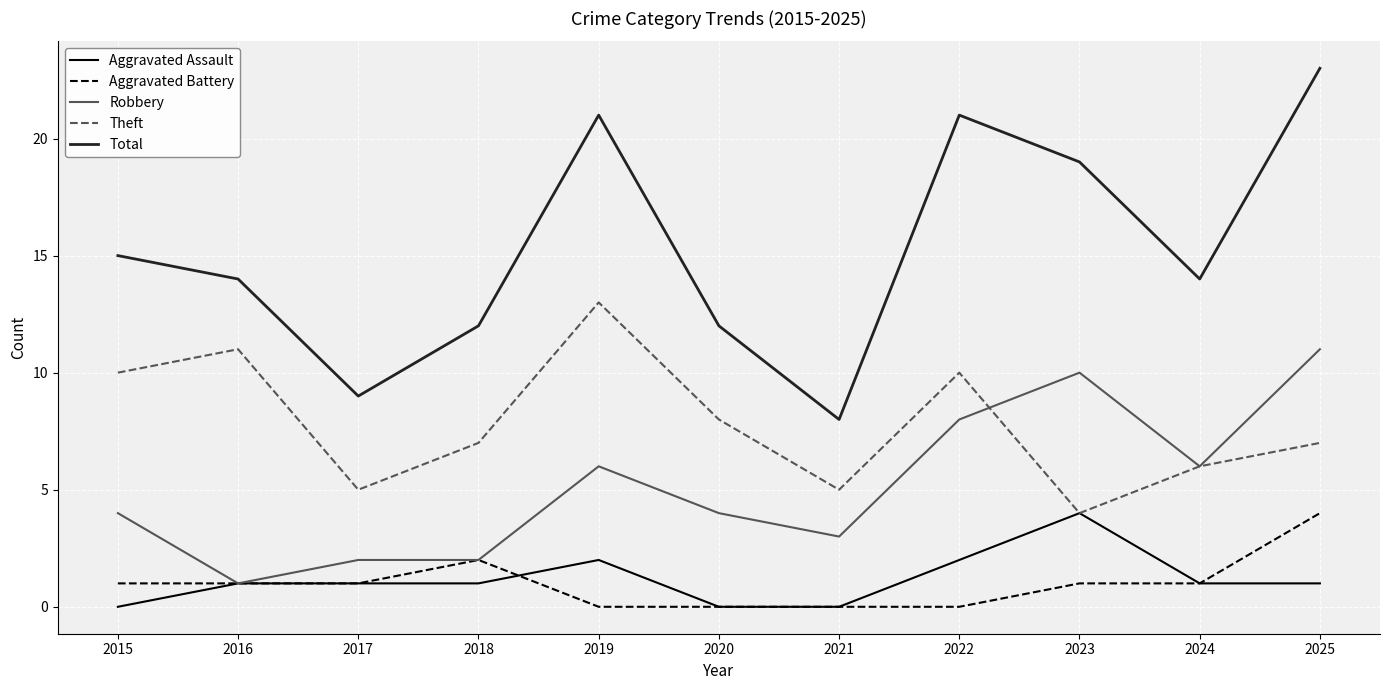

At which category does Theft reach its first local valley?

2017